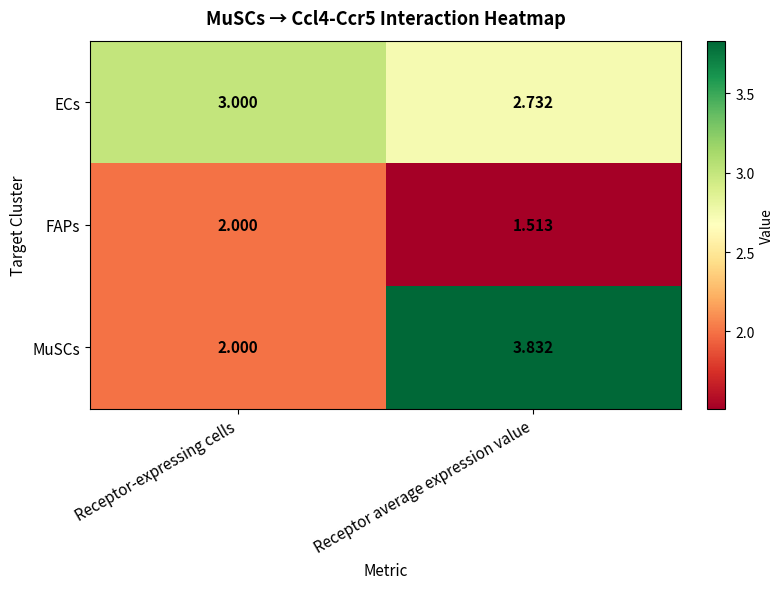

Which series changed the most between Receptor-expressing cells and Receptor average expression value?

MuSCs